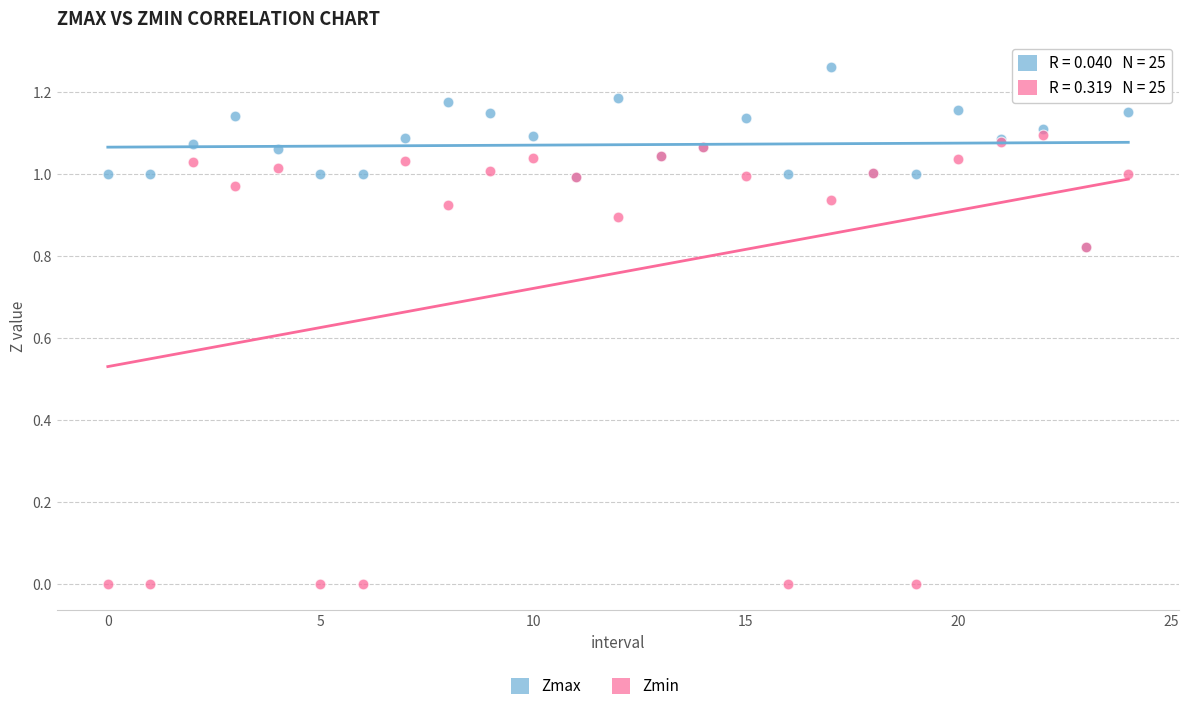

Which series has the widest spread of Y values?

Zmin